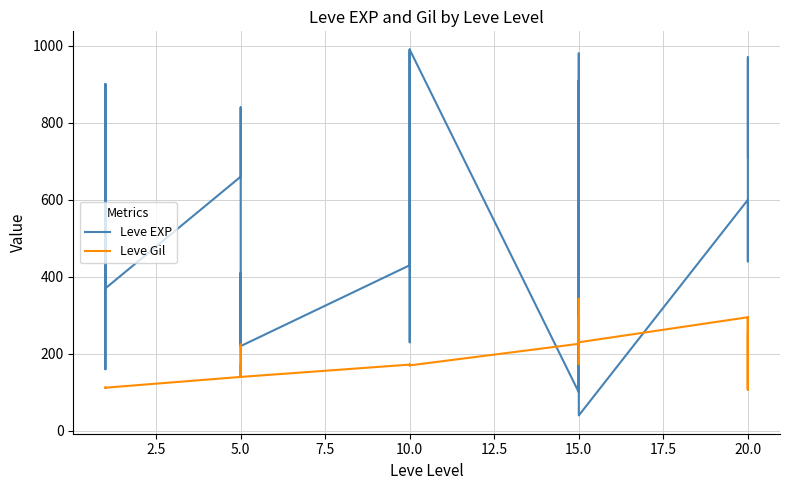

How many data points in Leve Gil are above 170?

13